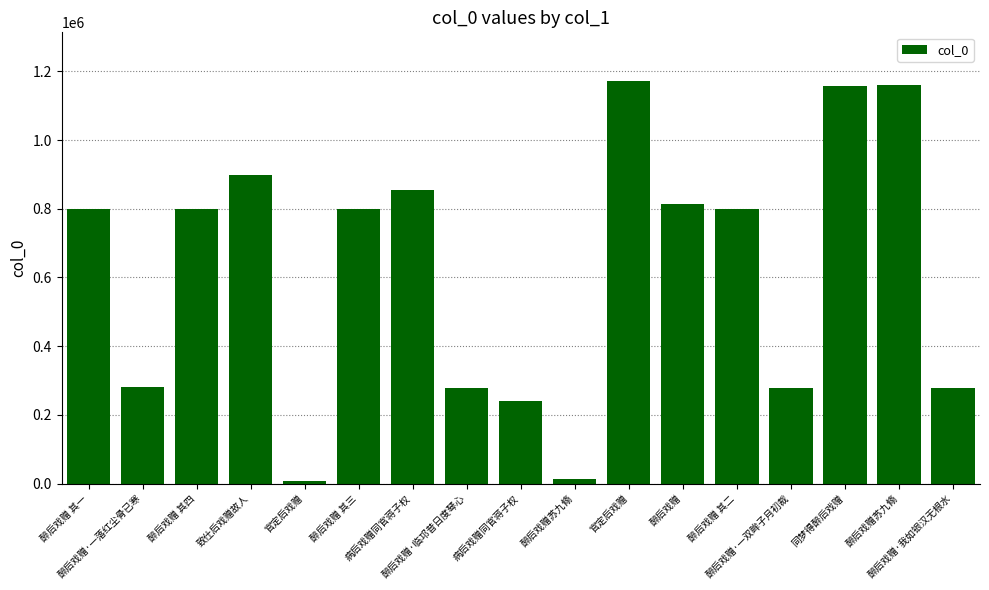

What is the difference between the maximum and second lowest values?

1159495